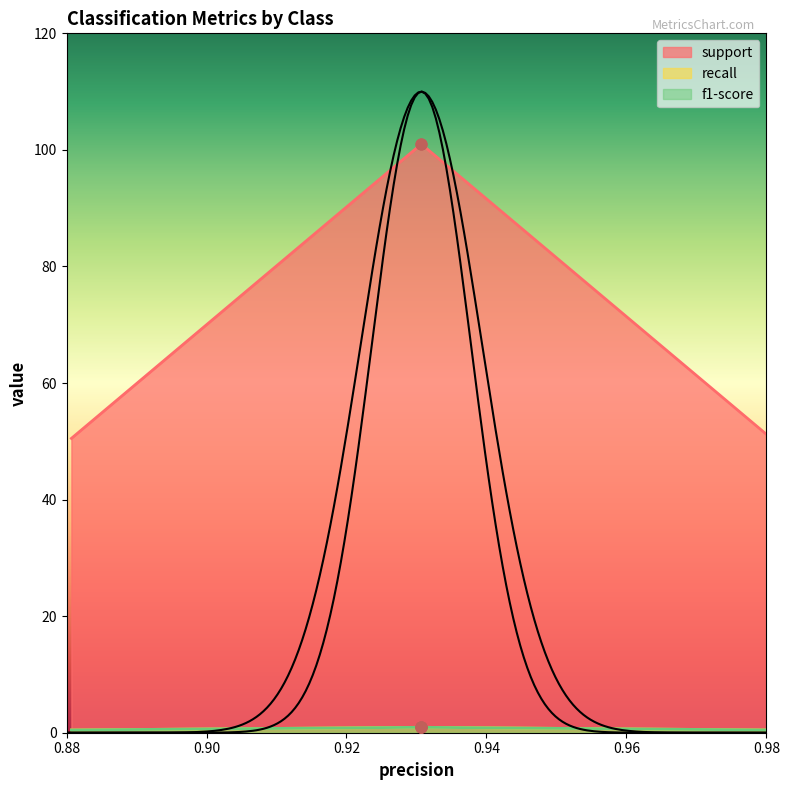

Which series reaches the minimum Y coordinate?

recall